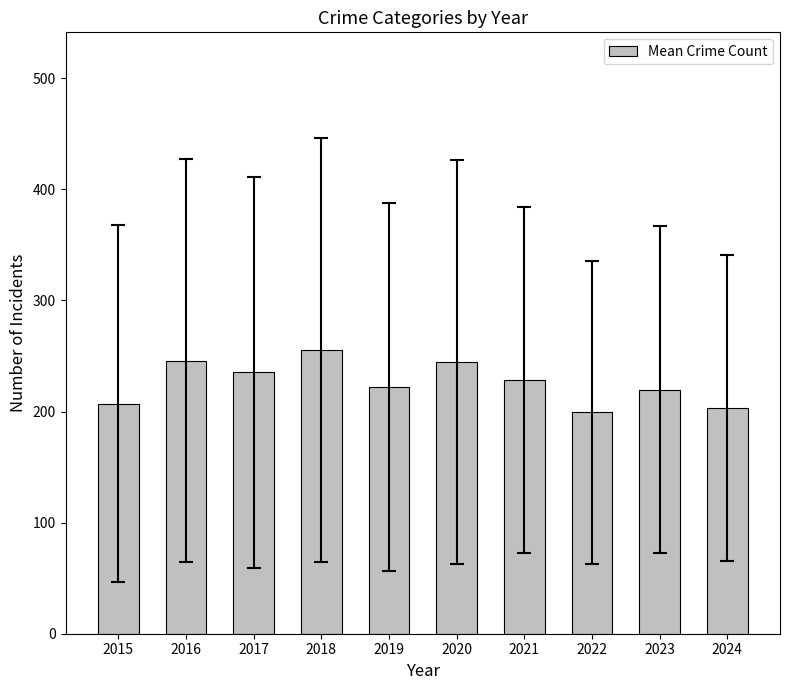

The chart shows a value of 199.4 at 2022. True or false?

True